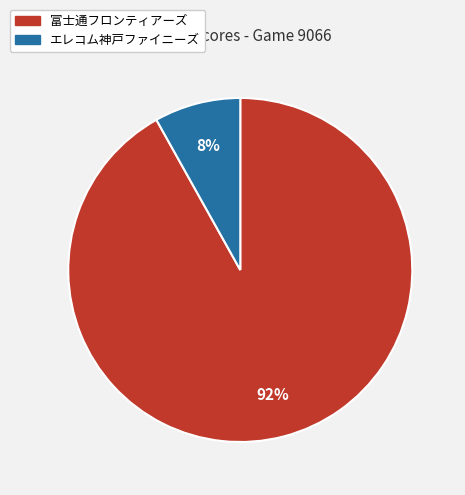

To the nearest percent, what is the average slice percentage?

50%